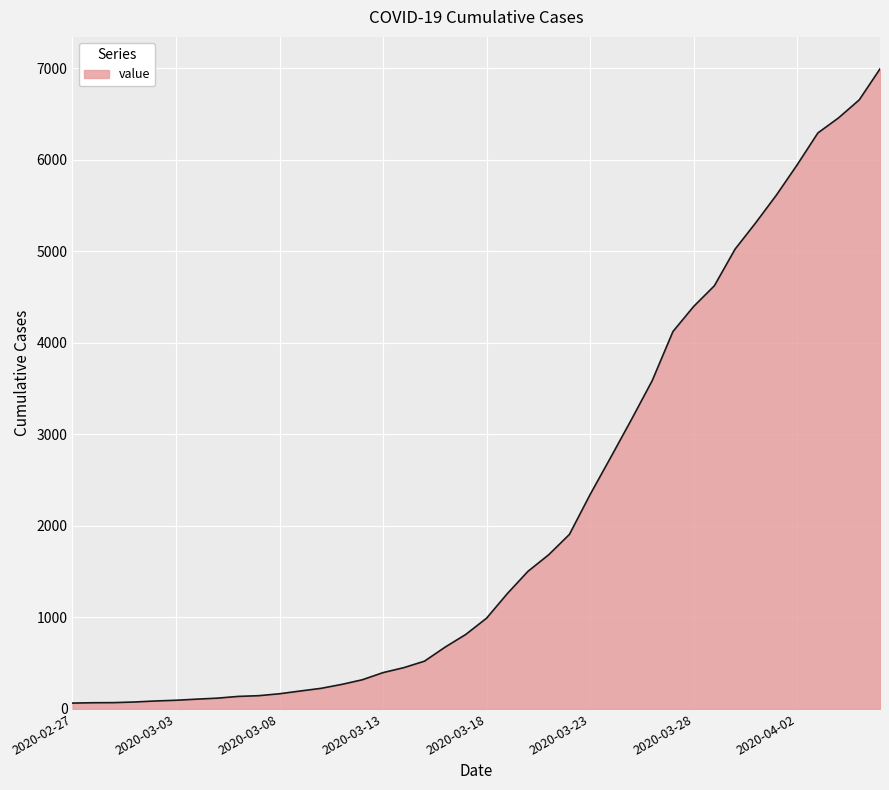

What is the maximum value shown in the chart?

6994